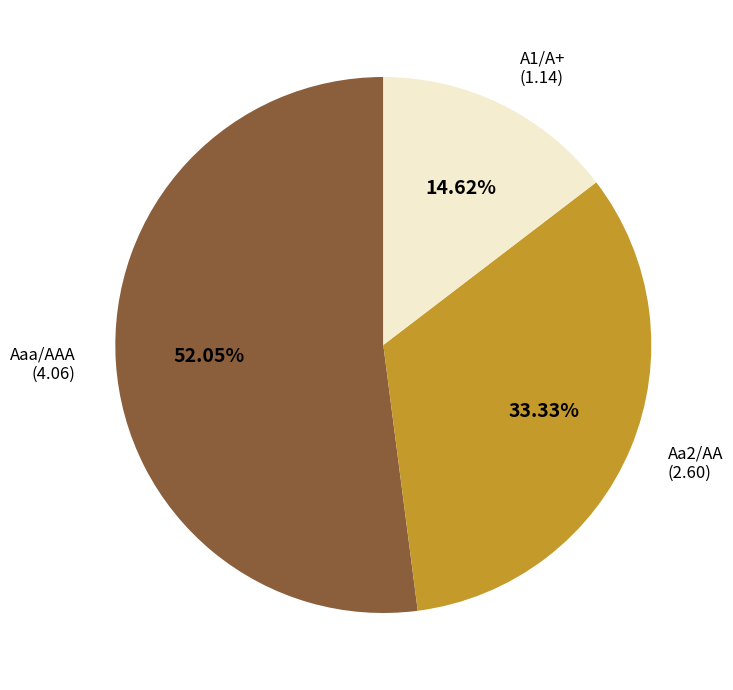

Does any single category account for the majority?

Yes